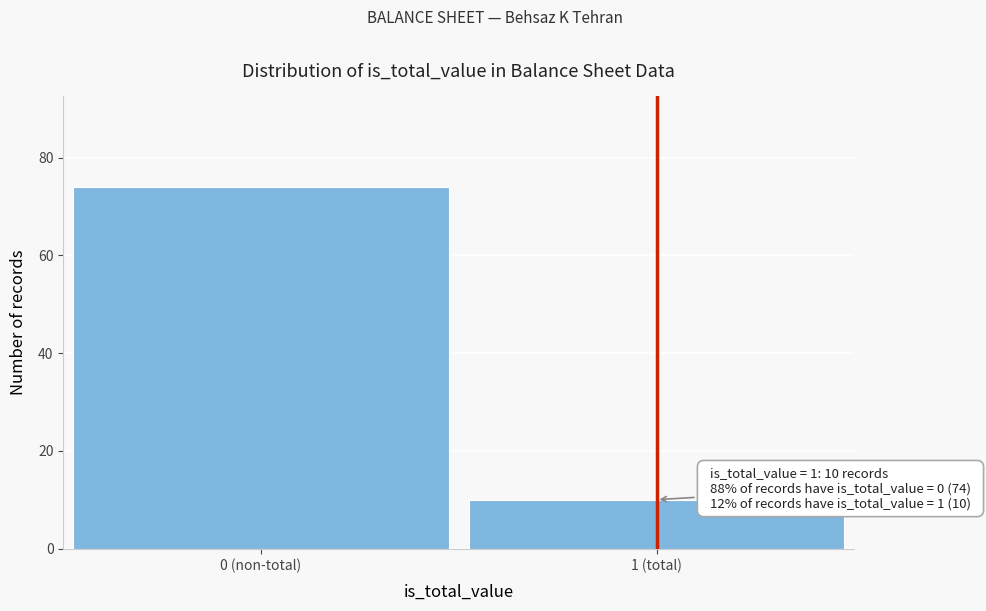

Reading left to right, extract all data points from this chart.

74	10